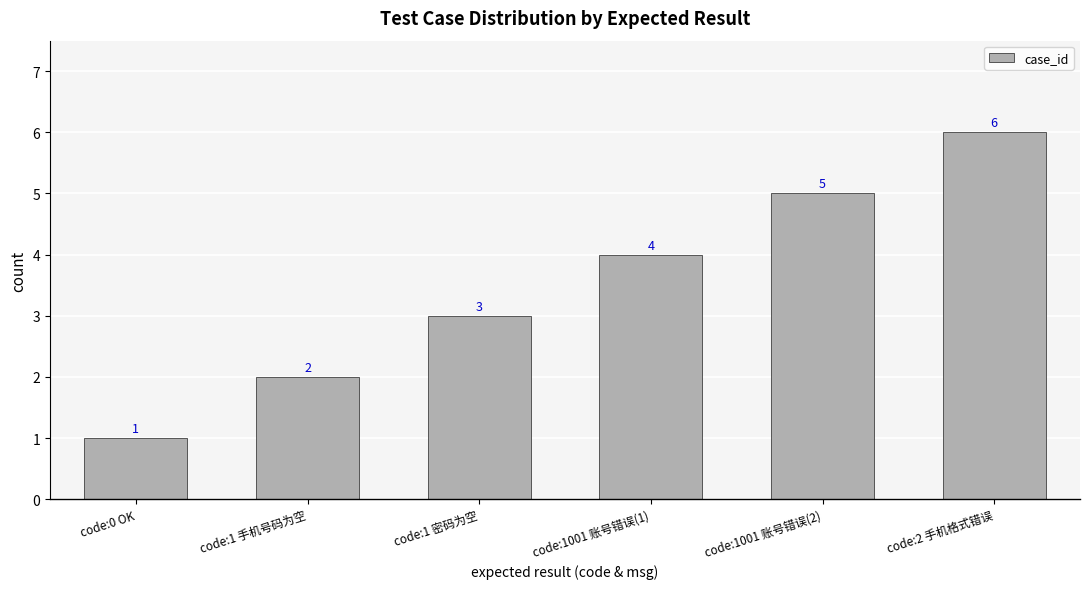

Is it true that the value at code:1 手机号码为空 is 1?

False